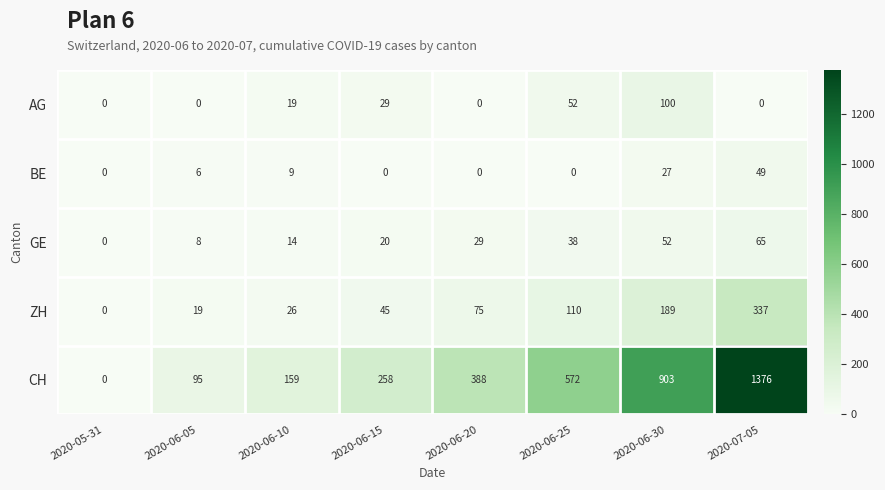

Which category has the highest value in the AG series?

2020-06-30